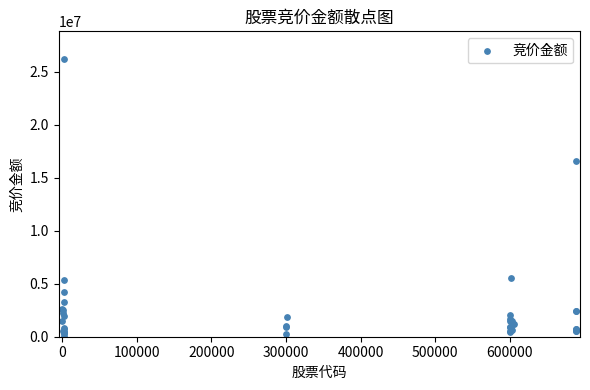

What Y value in the scatter plot is closest to 13109373?

16537476